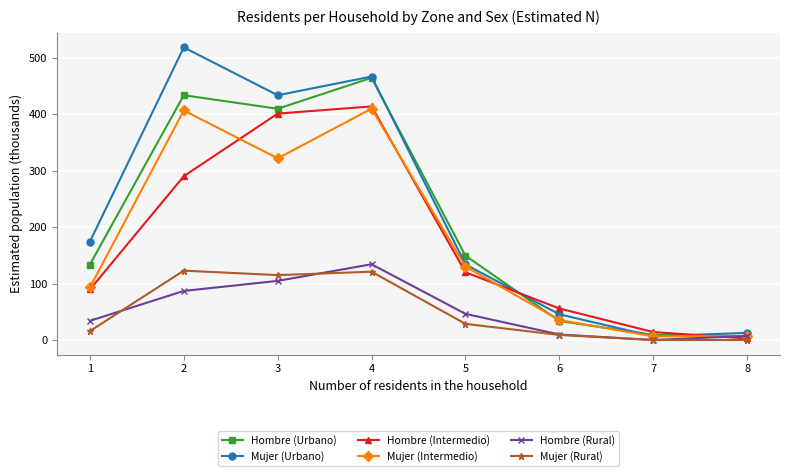

True or false: Hombre (Urbano) has more than 1 points higher than both neighbors.

True